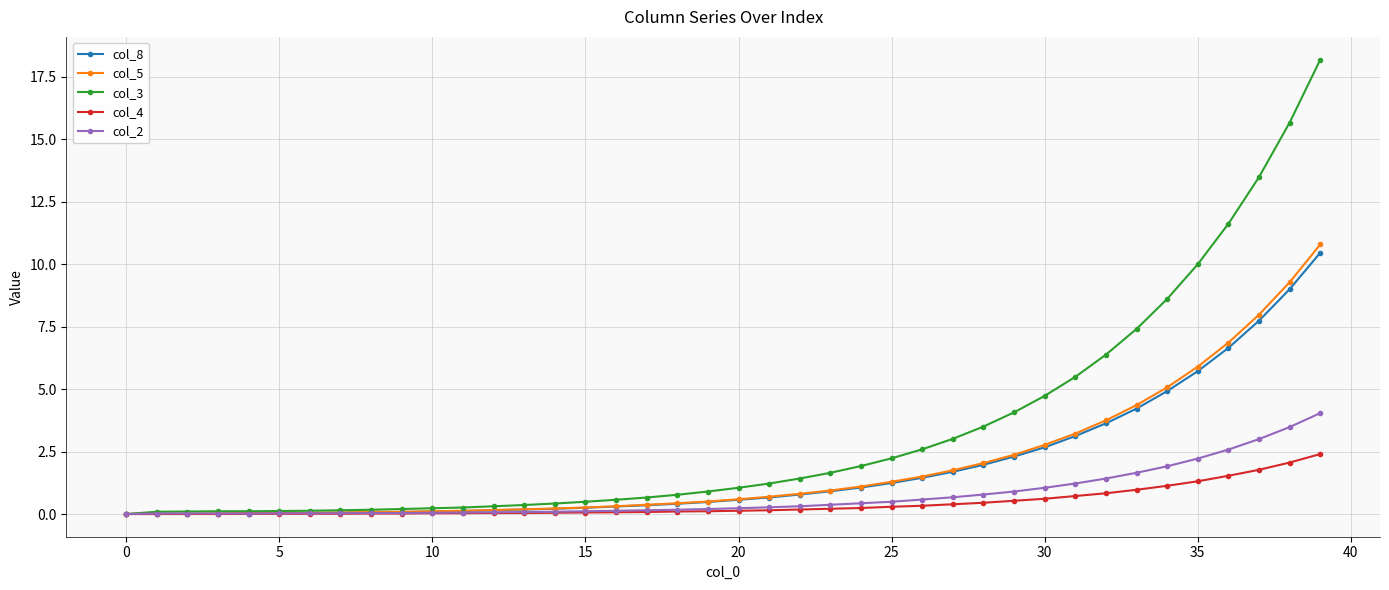

Which series has the largest total across all categories?

col_3